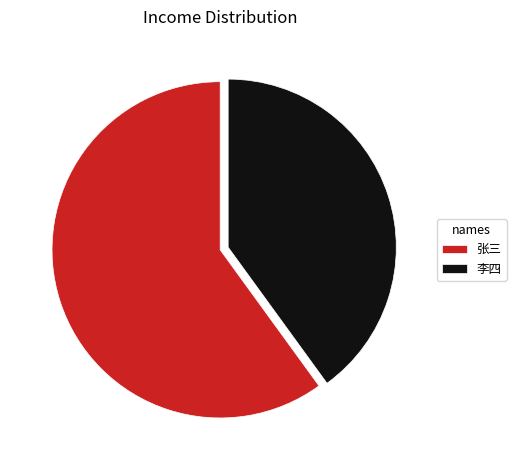

Which category has the biggest portion of the pie?

张三